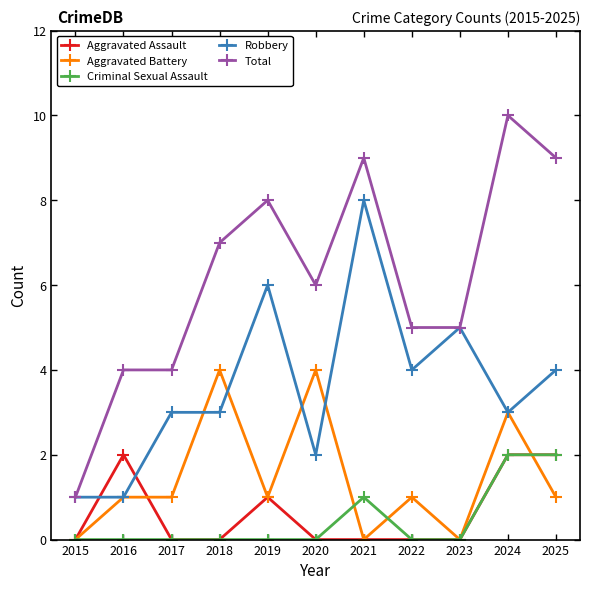

True or false: Aggravated Battery has a value of 1 at 2018.

False